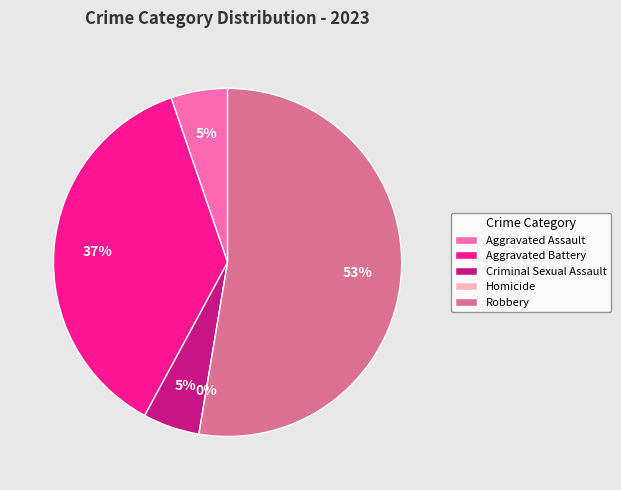

To the nearest percent, what is the average slice percentage?

20%